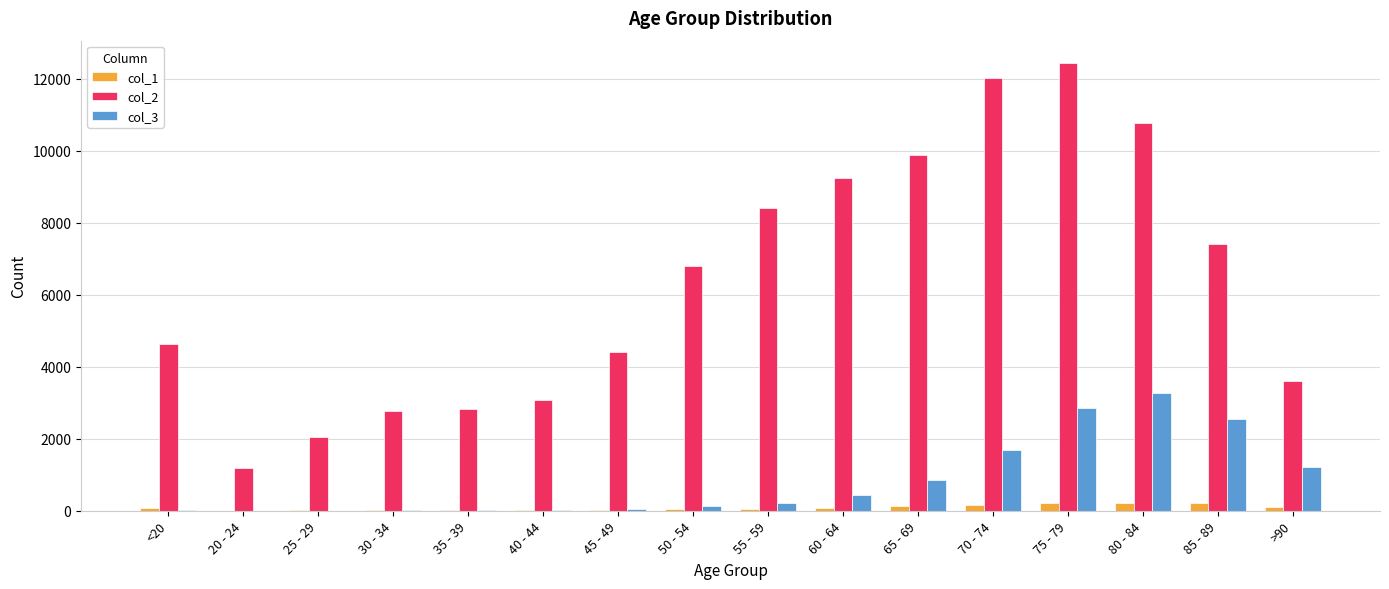

How many groups of bars are there?

16